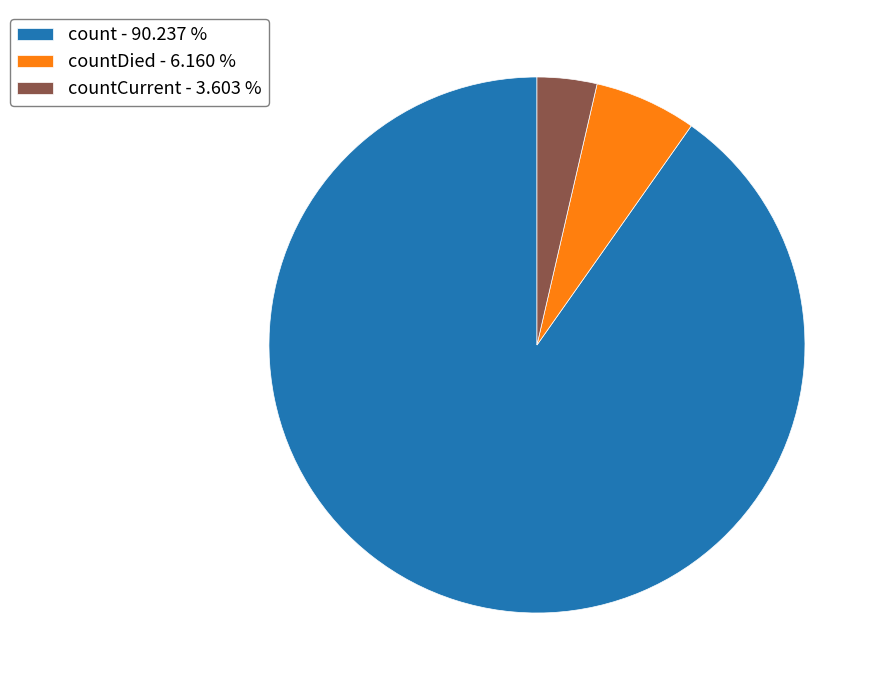

What is the largest slice in the pie chart?

count - 90.237 %